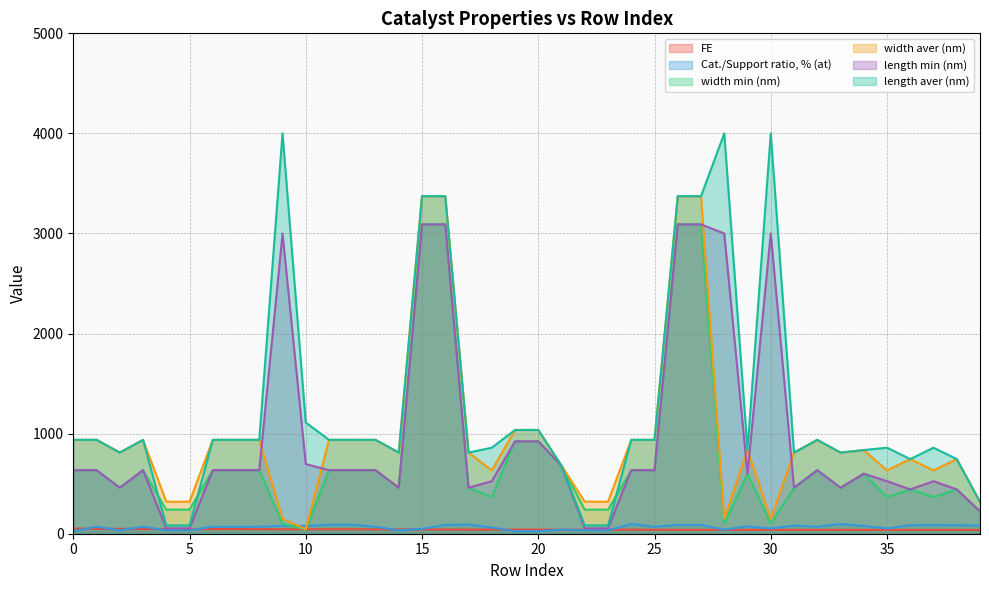

What is the value of the length min (nm) point at the 6th from the left?

53.6